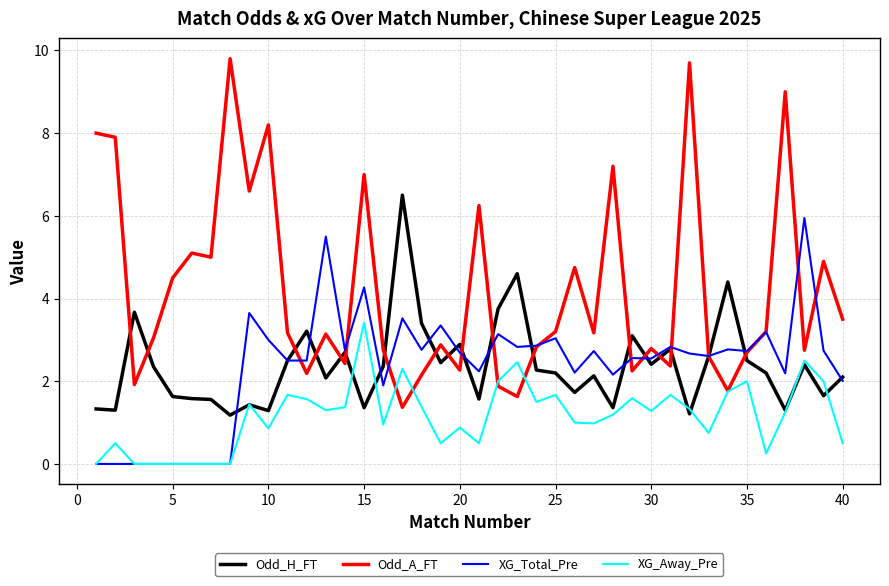

What is the lowest value of the Odd_H_FT series?

1.2